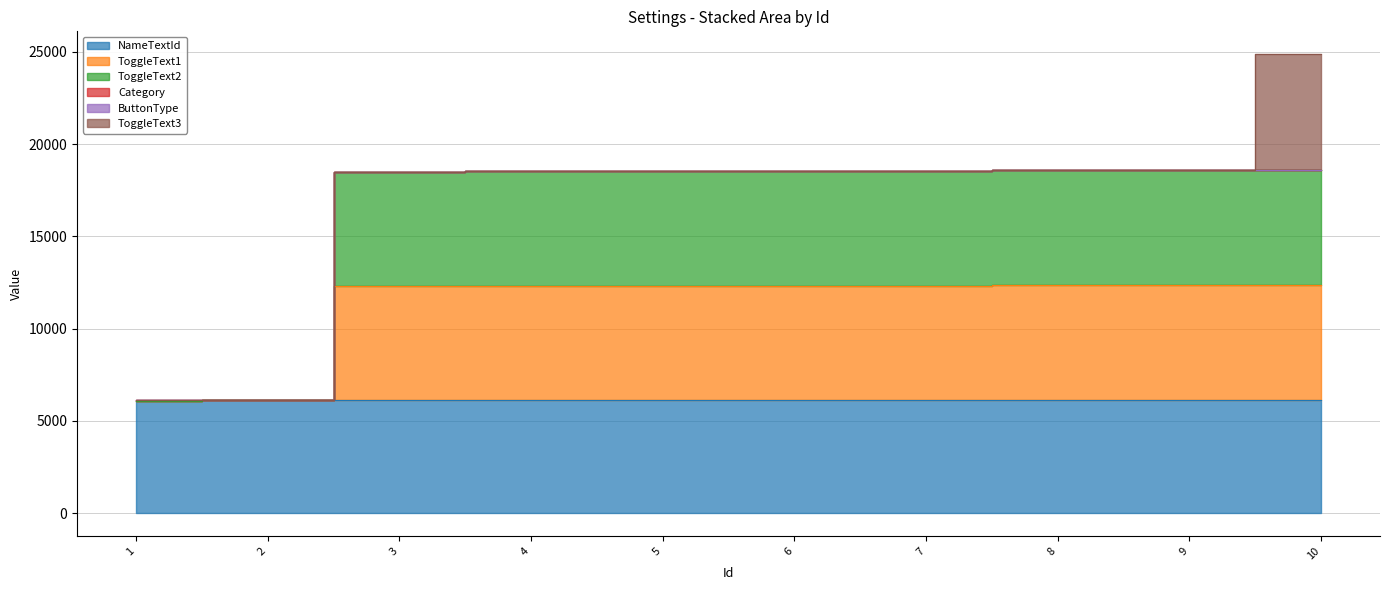

True or false: ToggleText1 and ButtonType cross at least once.

False